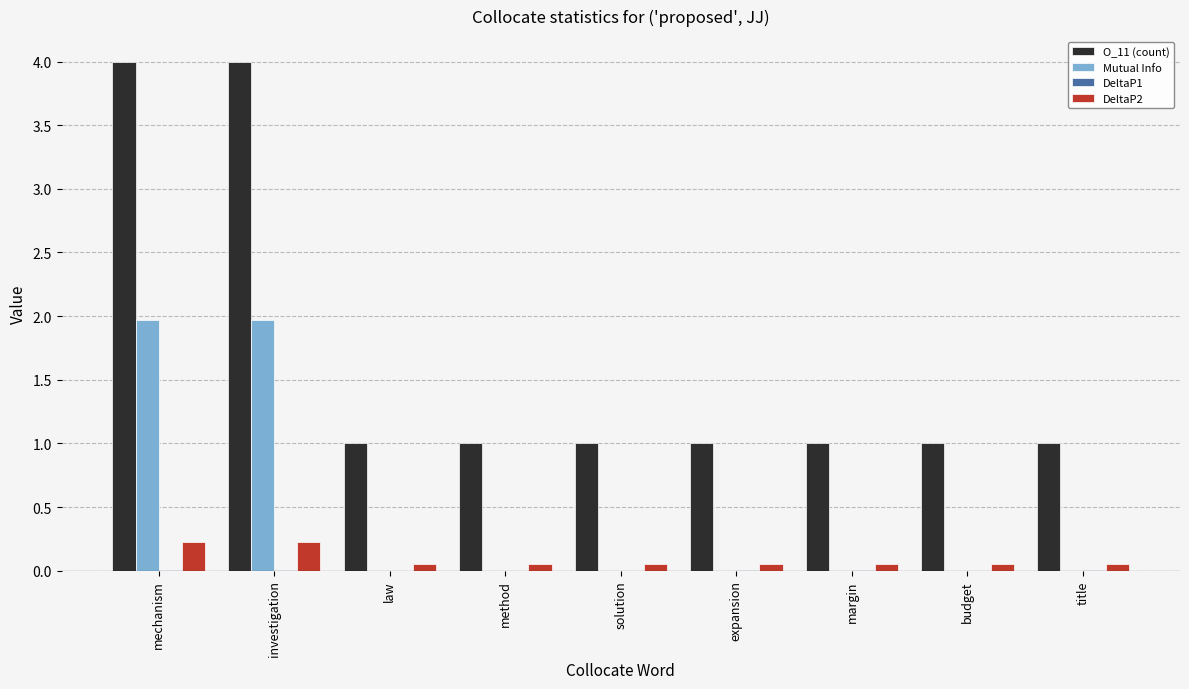

Which series has the largest total across all categories?

O_11 (count)